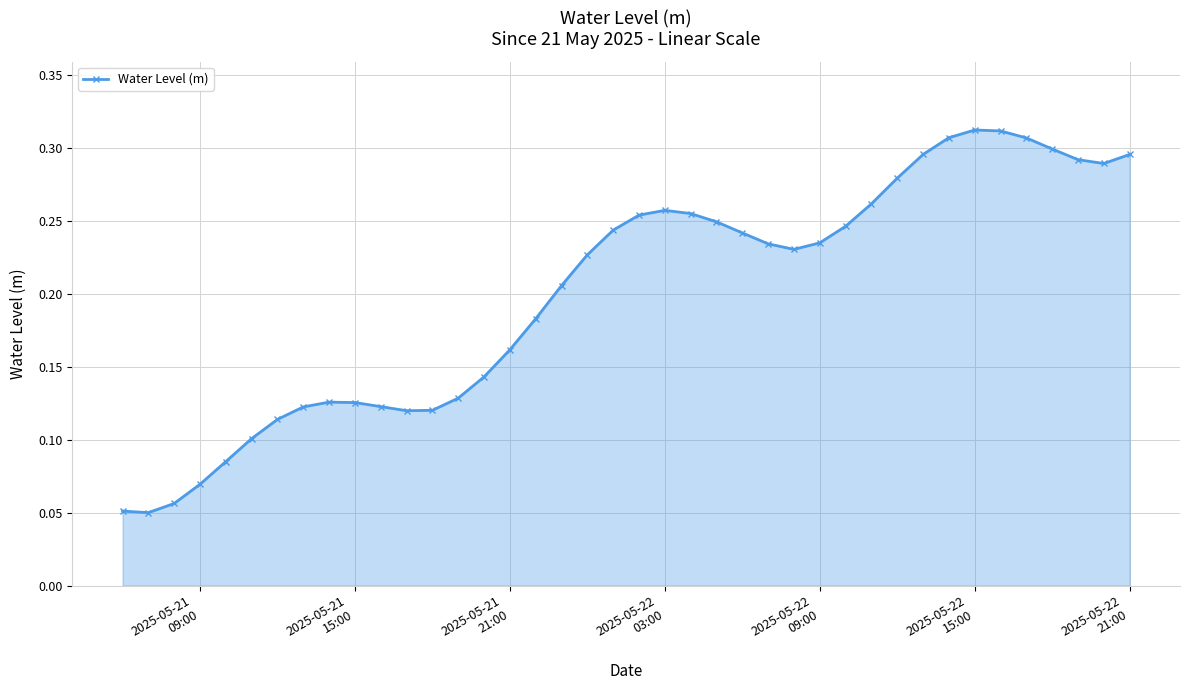

True or false: there are more than 1 points higher than both neighbors.

True